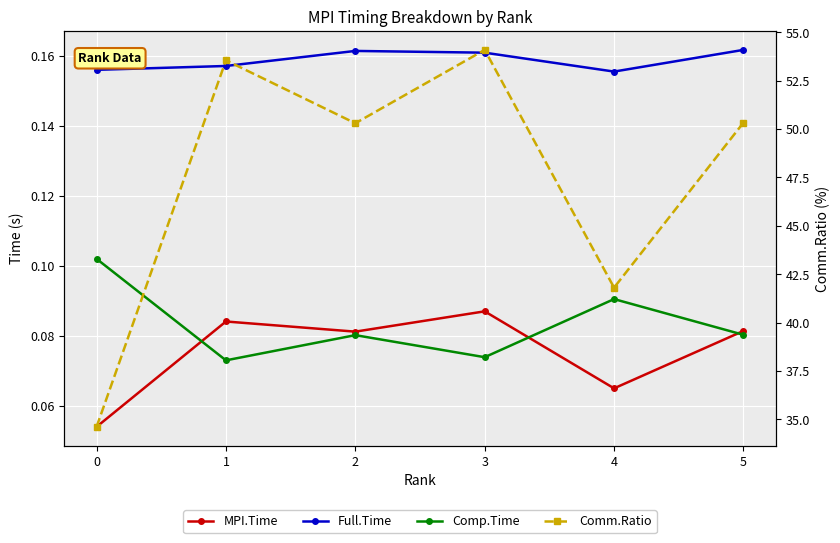

What is the value of the Comp.Time point at the 6th from the left?

0.1